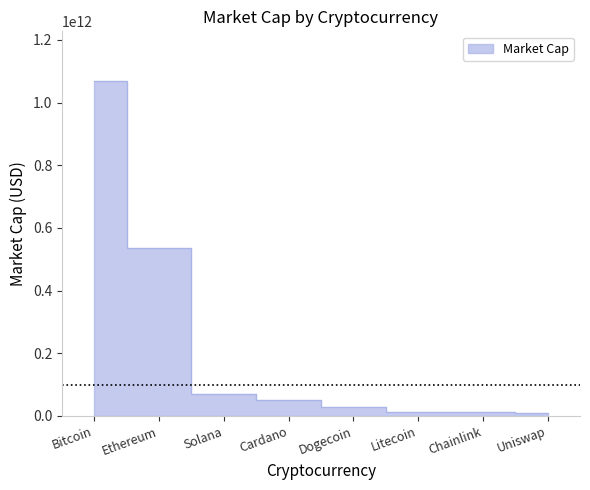

What is the average value?

223069345272